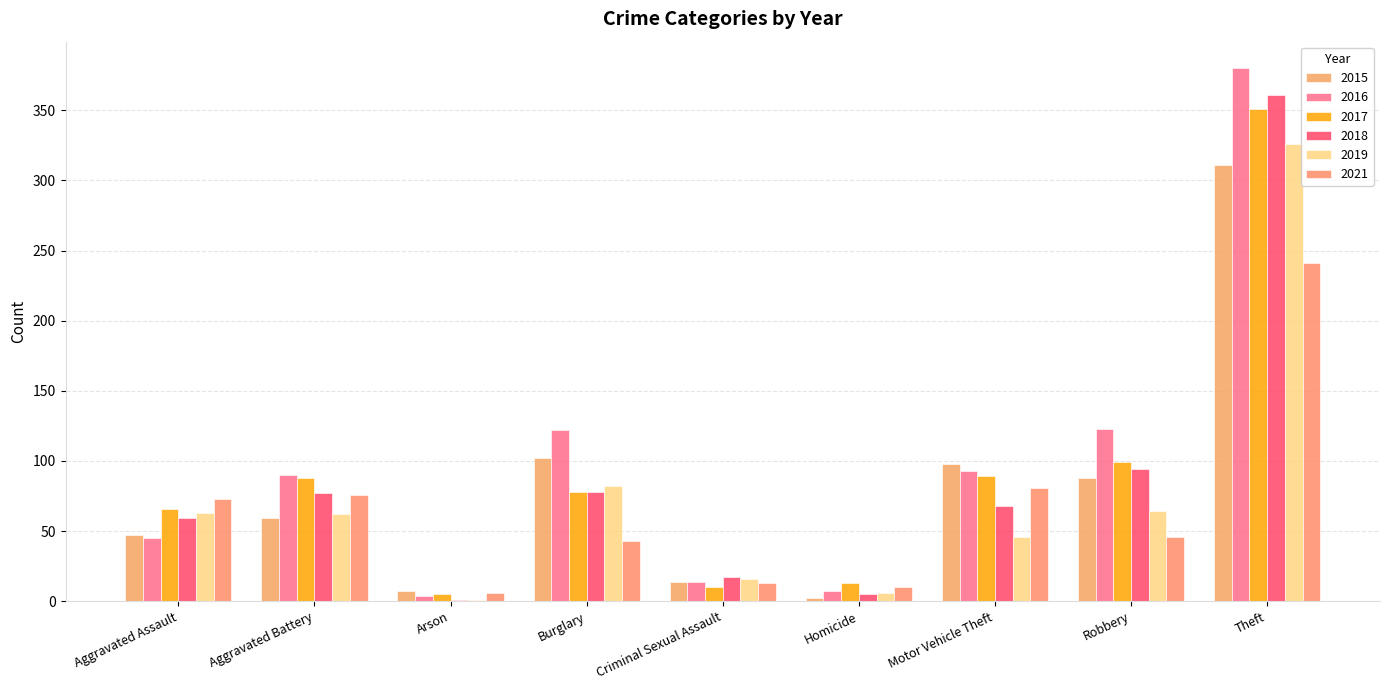

Which series has the largest range (max minus min)?

2016